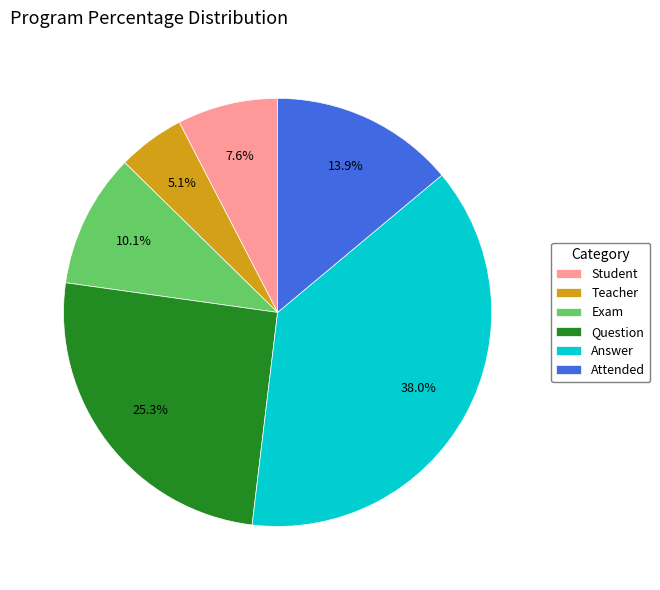

What percentage do Exam and Question together represent?

35.4%